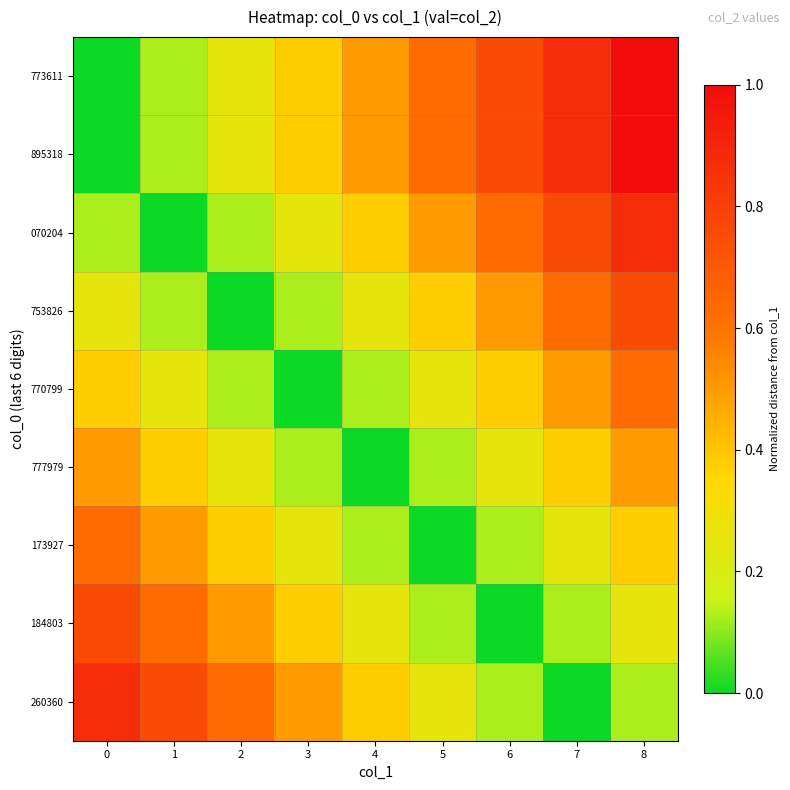

Which category has the highest value across all series?

8